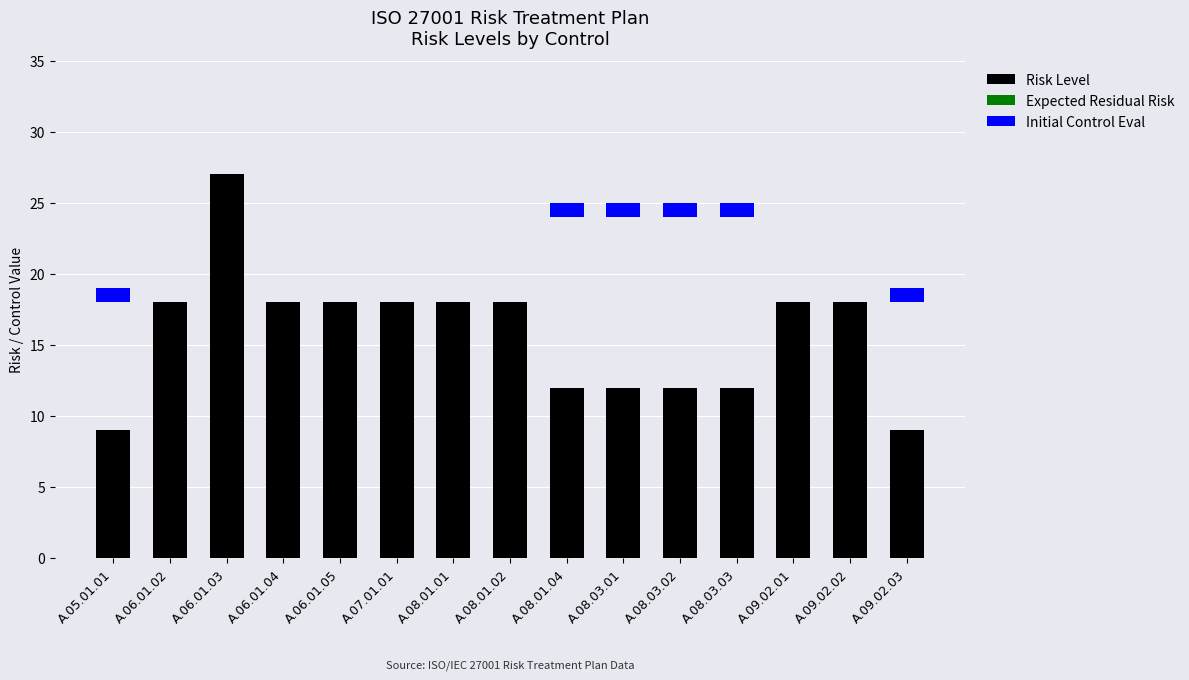

What is the maximum value shown in the chart?

27